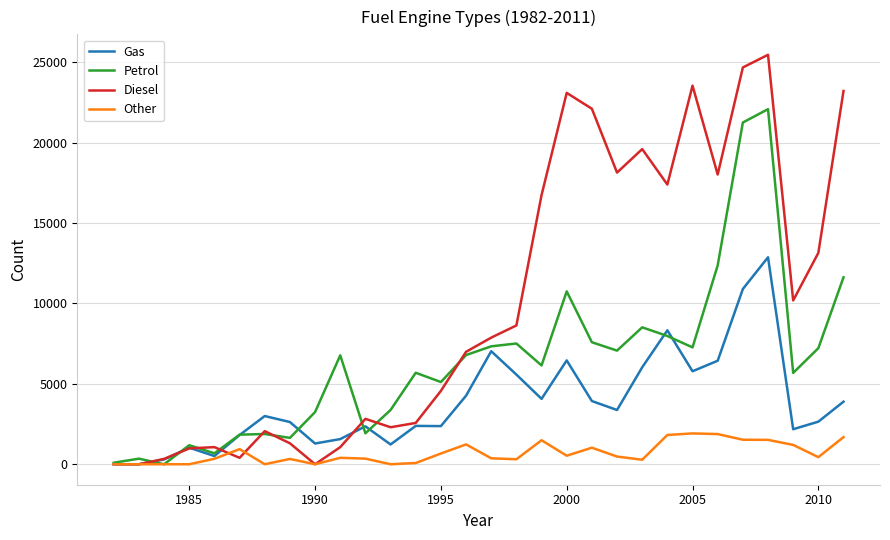

After their last crossing, which series has the higher values: Diesel or Gas?

Diesel